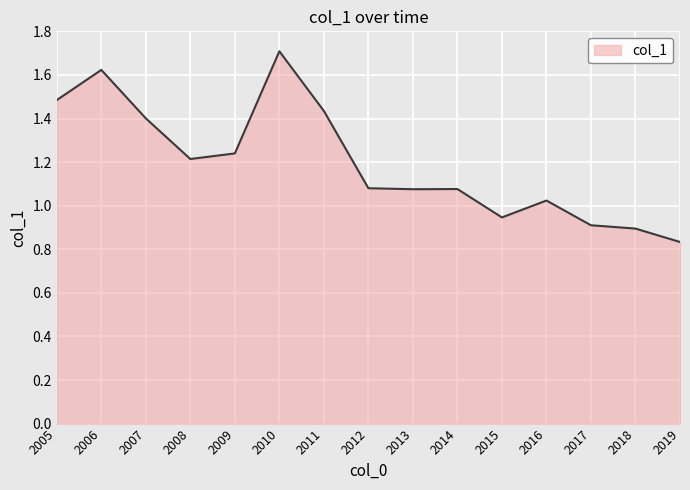

The value at 2018 is 0.9. True or false?

True